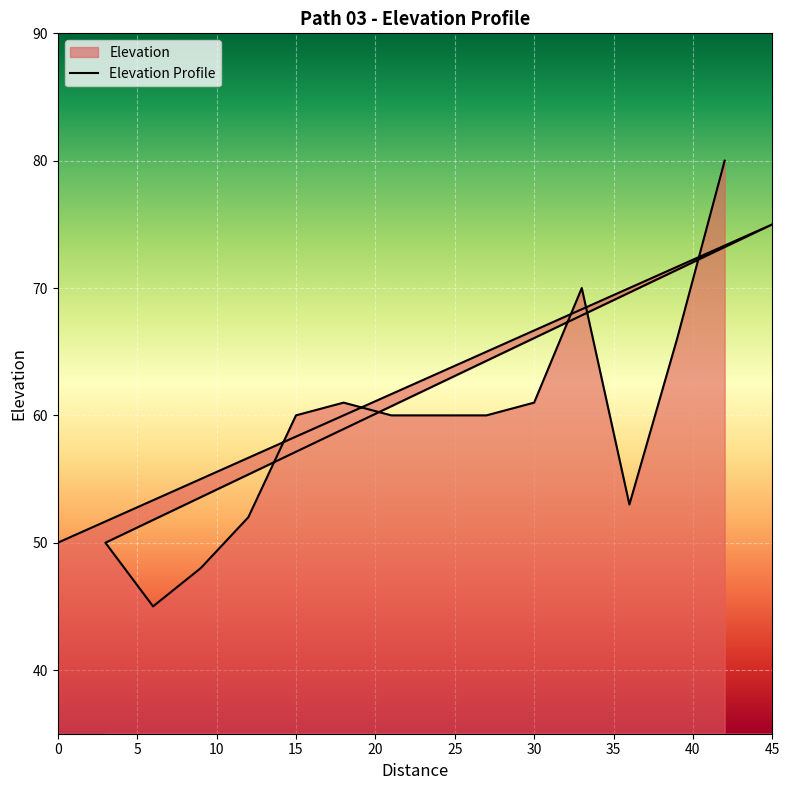

List the labels in order of value, largest first.

42, 45, 33, 39, 18, 30, 15, 21, 24, 27, 36, 12, 0, 3, 9, 6